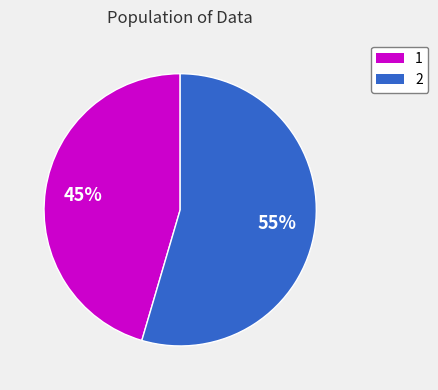

True or false: 1 accounts for 54% of the total.

False